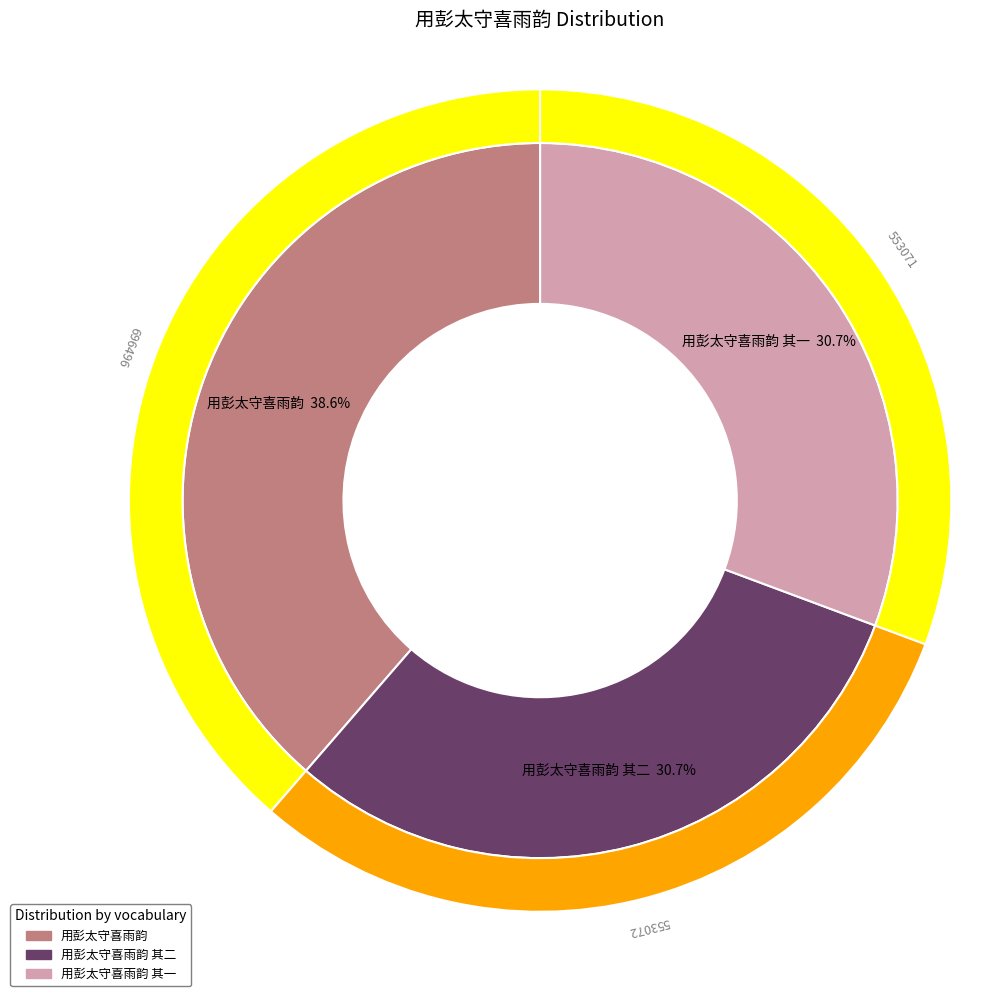

To the nearest percent, what percentage of the pie is 用彭太守喜雨韵?

39%